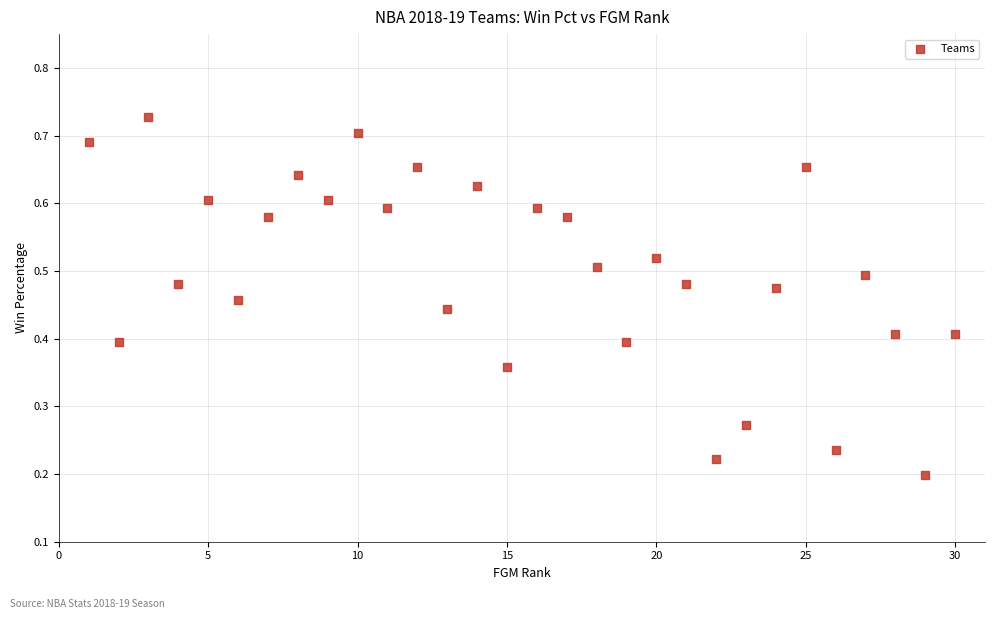

What is the range of X values (max minus min)?

29.0